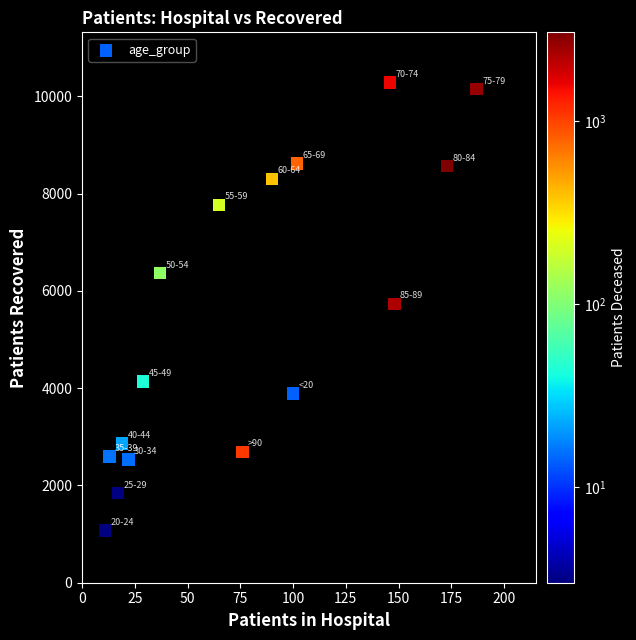

What is the range of X values (max minus min)?

176